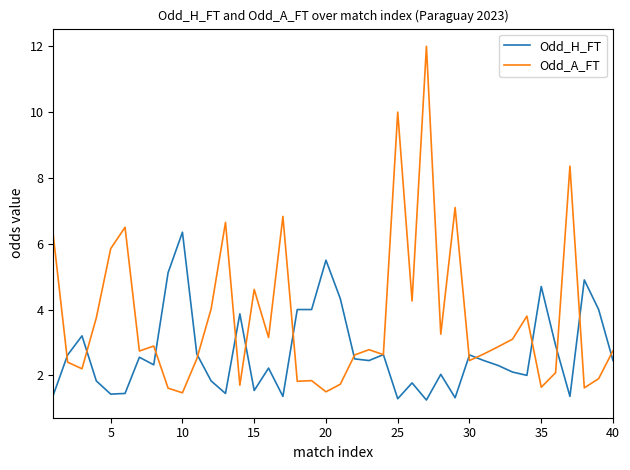

True or false: Odd_A_FT has more than 0 points higher than both neighbors.

True